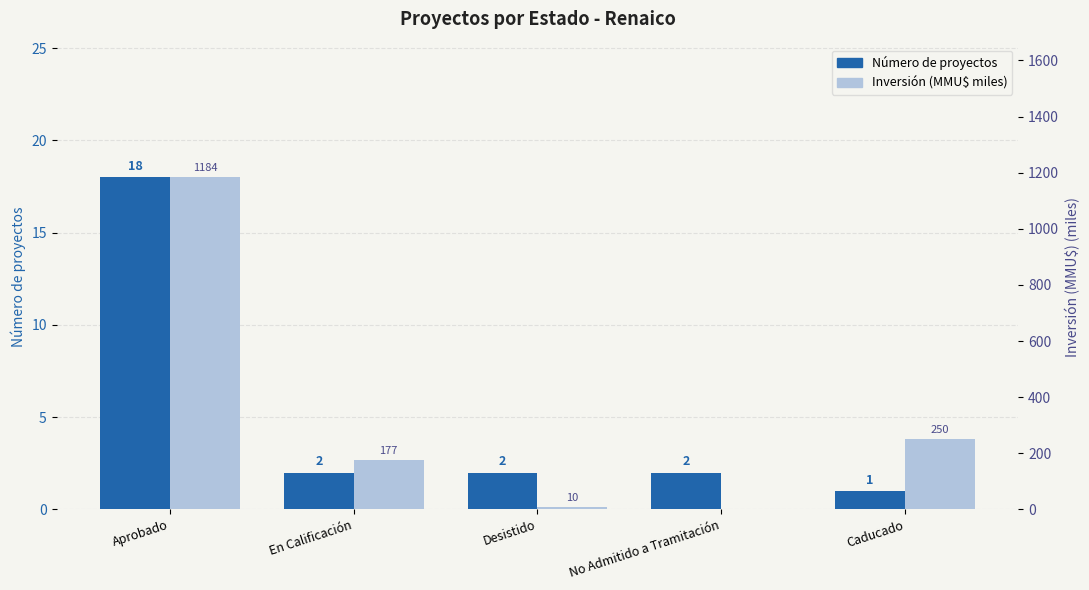

What is the spread (max minus min) of values at Desistido?

7.9